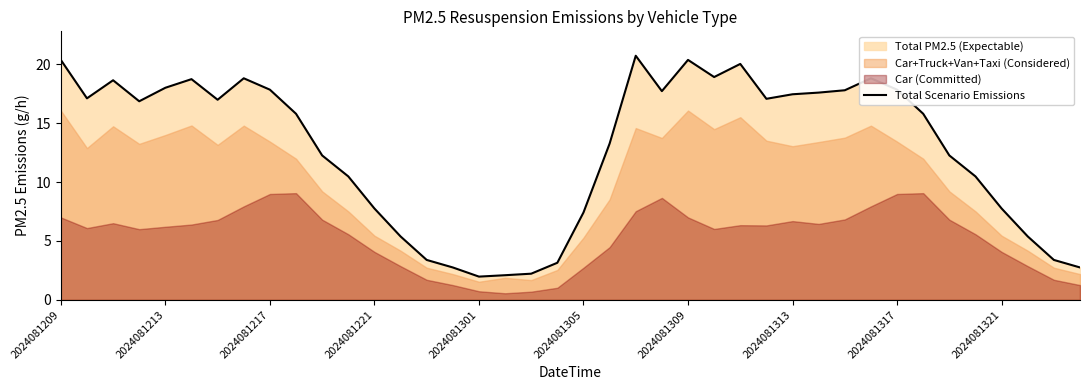

How many data points does each series have?

40